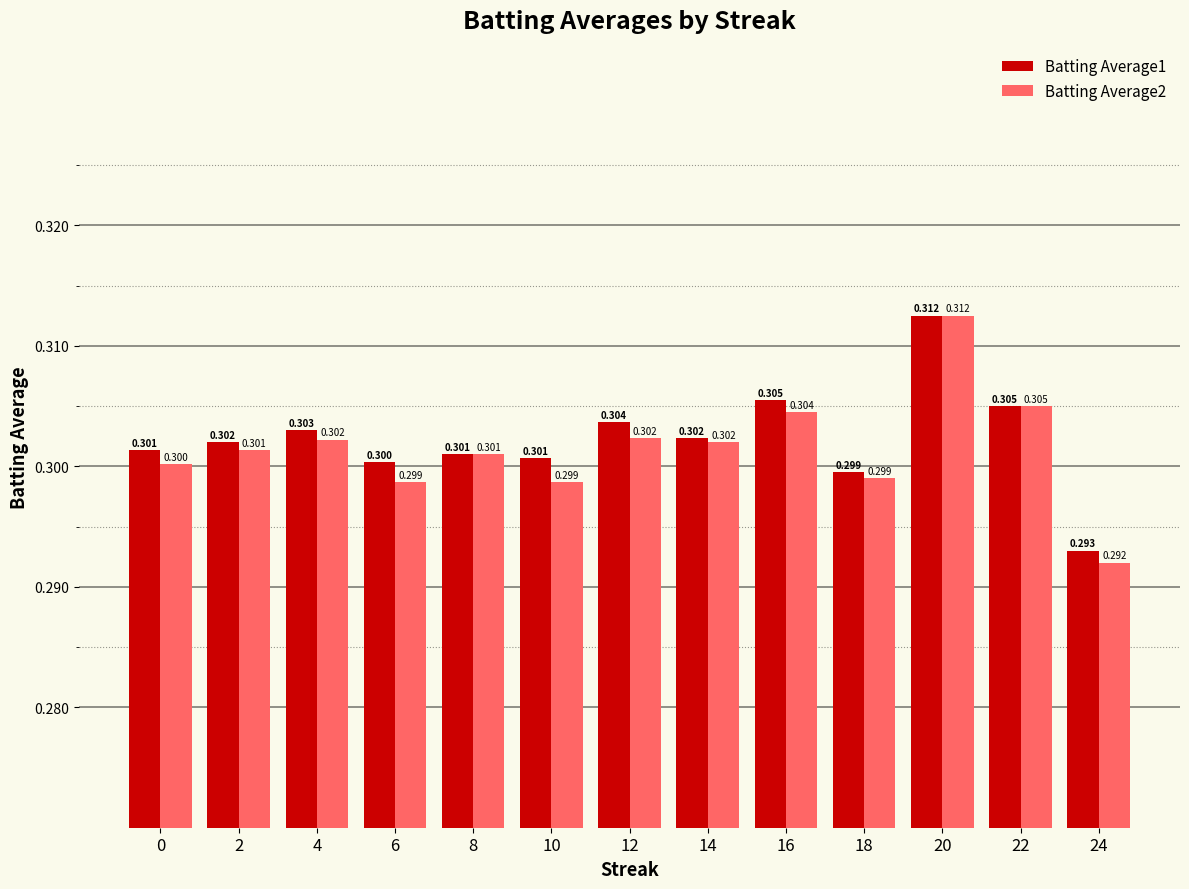

How many bars are there in total?

26